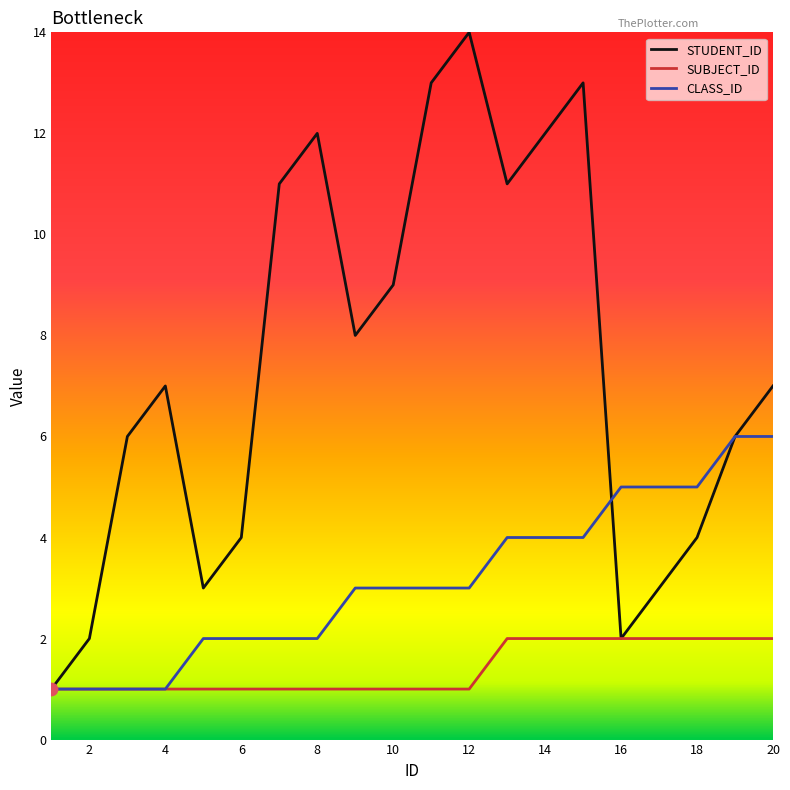

Which series has the largest total across all categories?

STUDENT_ID